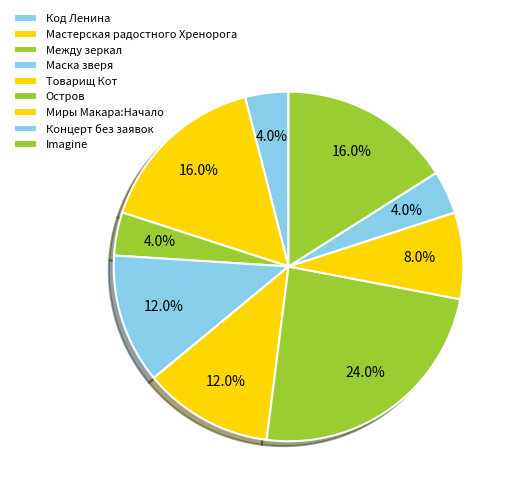

To the nearest percent, what is the combined percentage of Imagine and Товарищ Кот?

28%